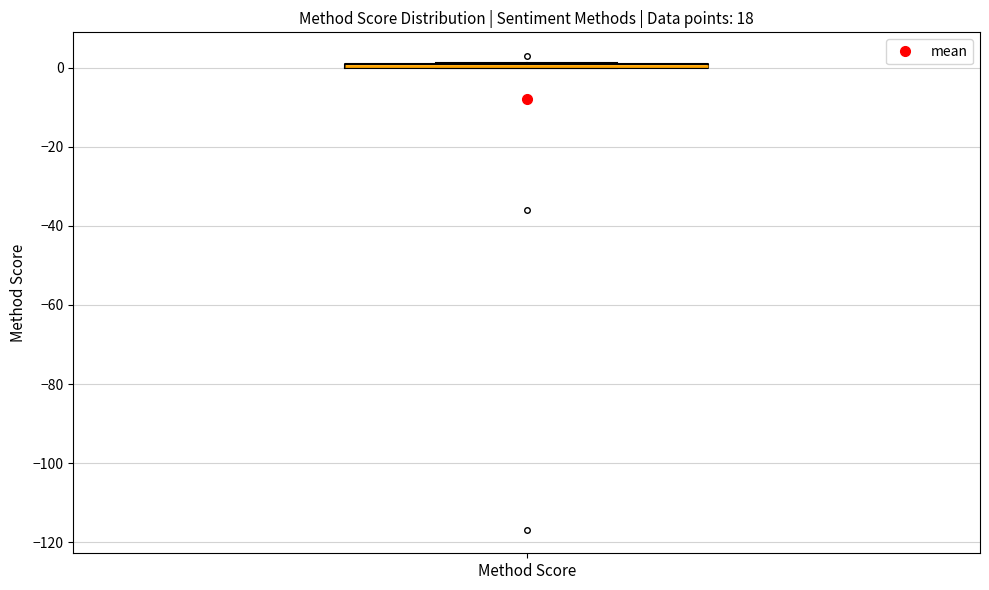

Where is the lower edge of the box for Method Score on the y-axis? The values are not printed on the chart, so give them approximately, as read against the axis.

0